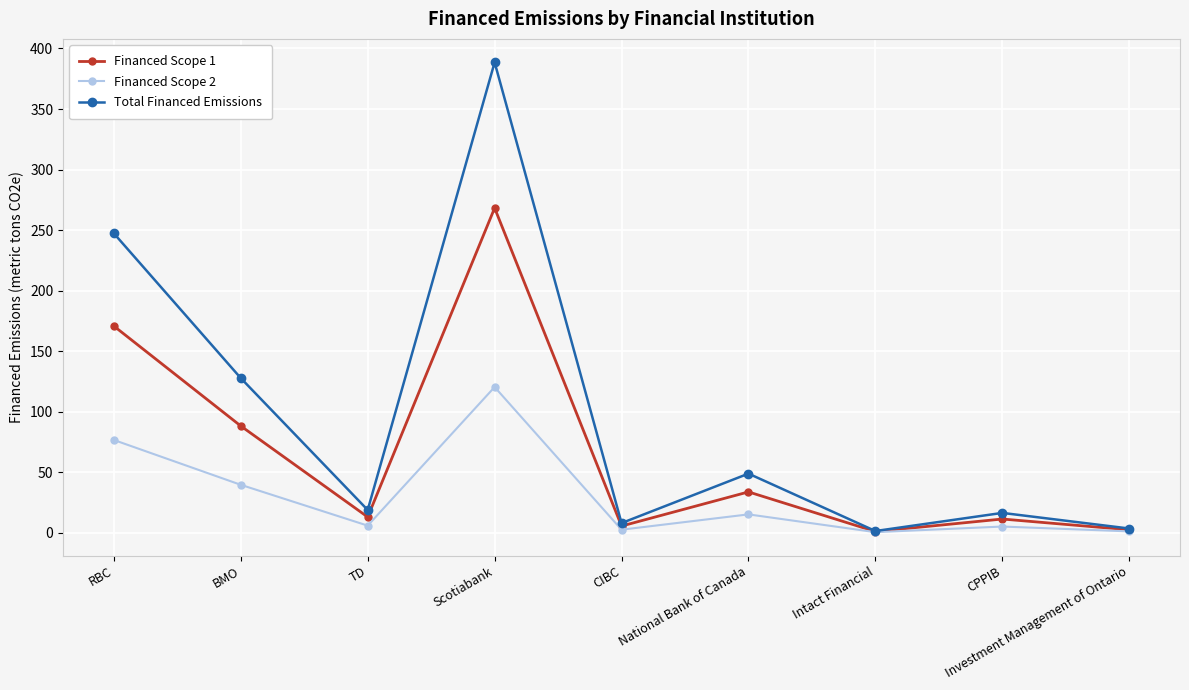

Which category has the highest value in the Financed Scope 2 series?

Scotiabank